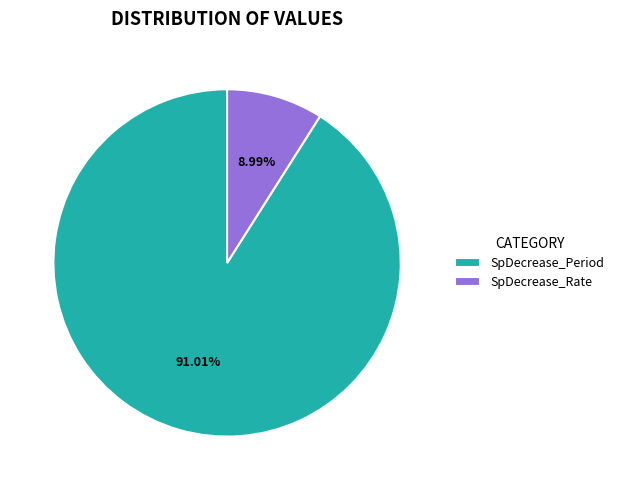

What percentage do SpDecrease_Period and SpDecrease_Rate together represent?

100.0%